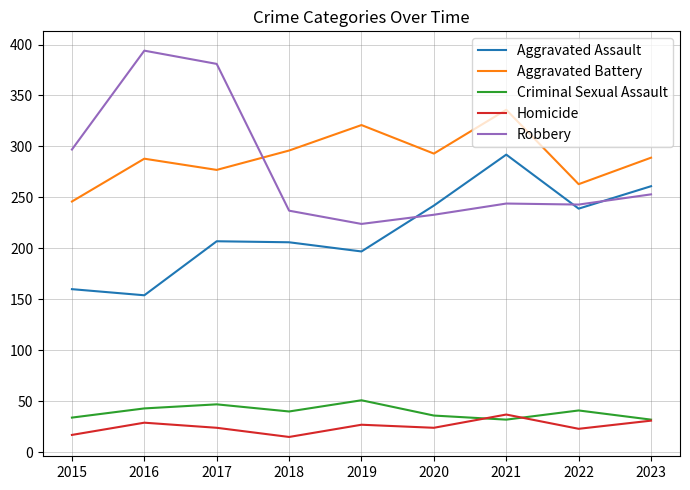

True or false: Aggravated Assault and Criminal Sexual Assault intersect in this chart.

False